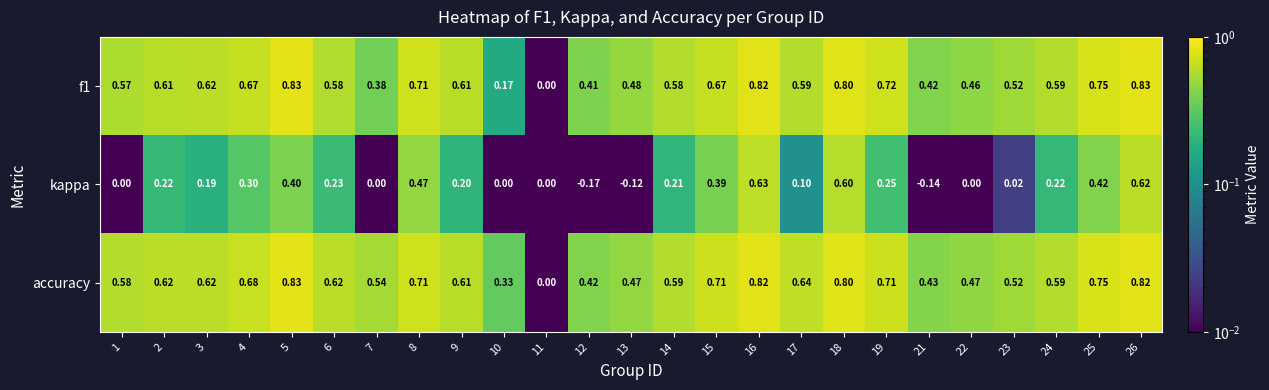

Which series has the largest total across all categories?

accuracy